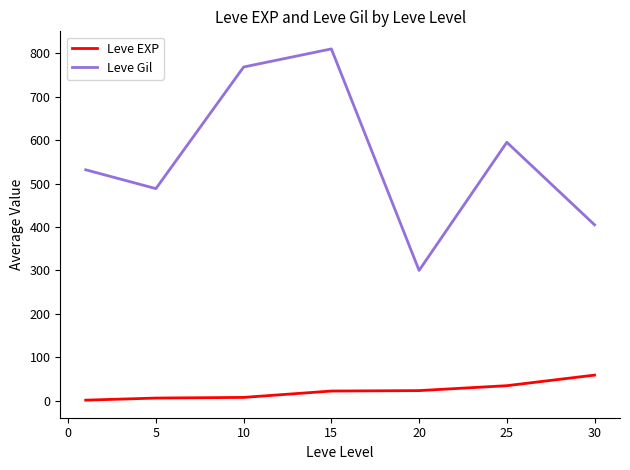

True or false: Leve EXP has more than 2 interior local peaks.

False